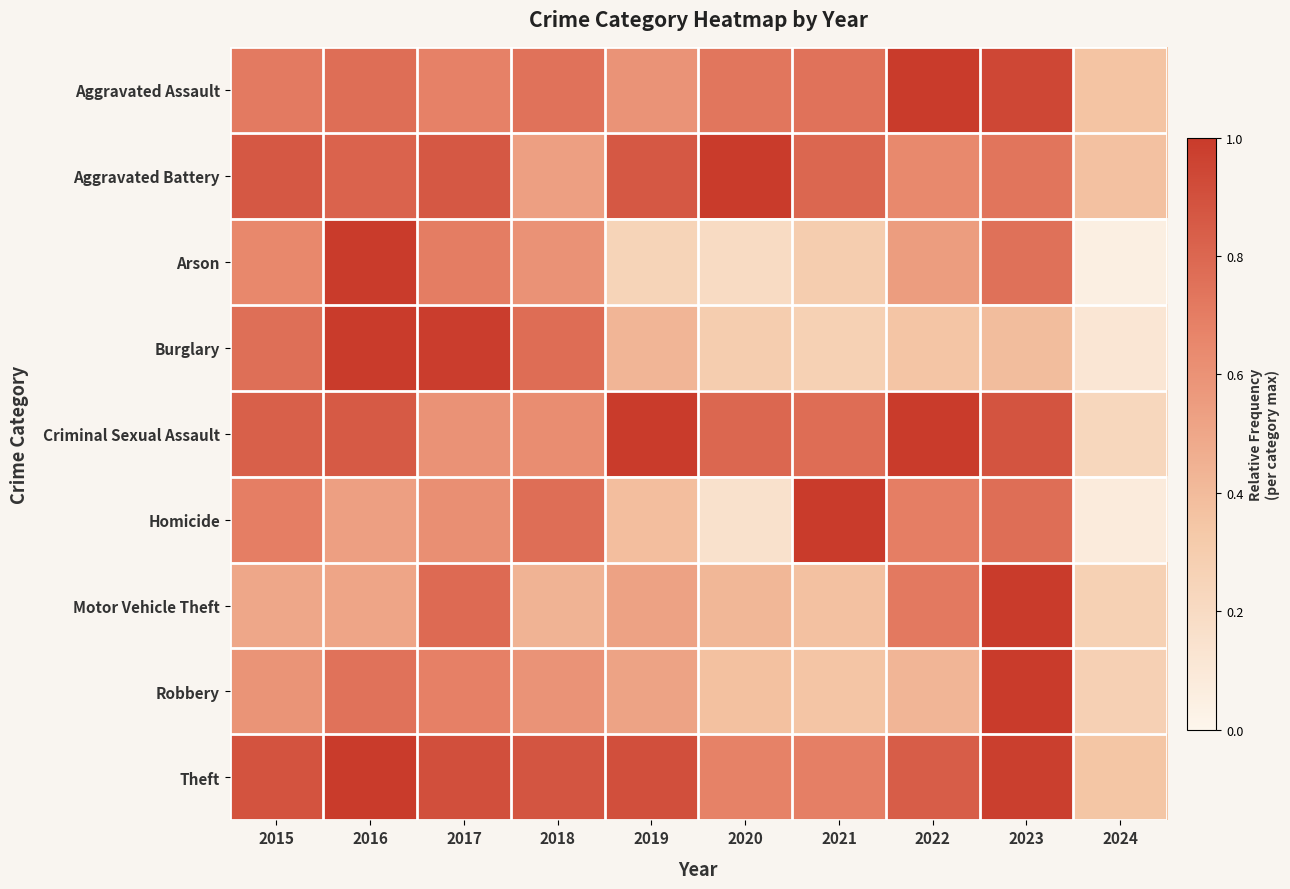

What is the maximum value shown in the chart?

1.0